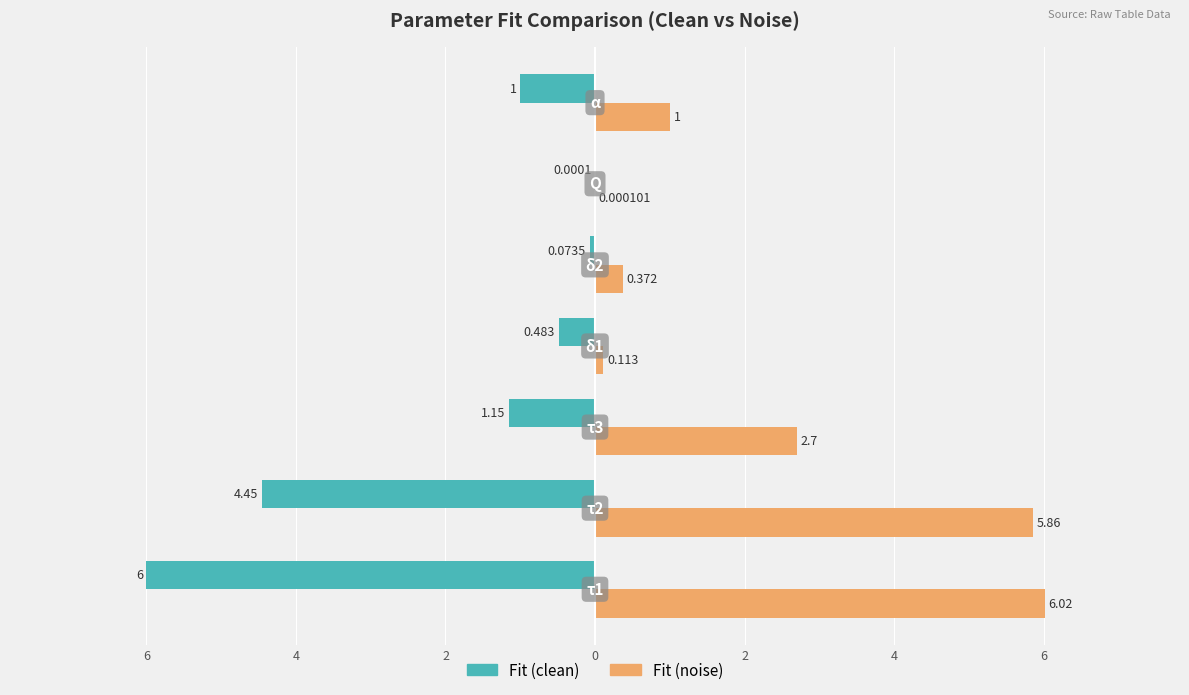

Which series has the largest total across all categories?

Fit (noise)